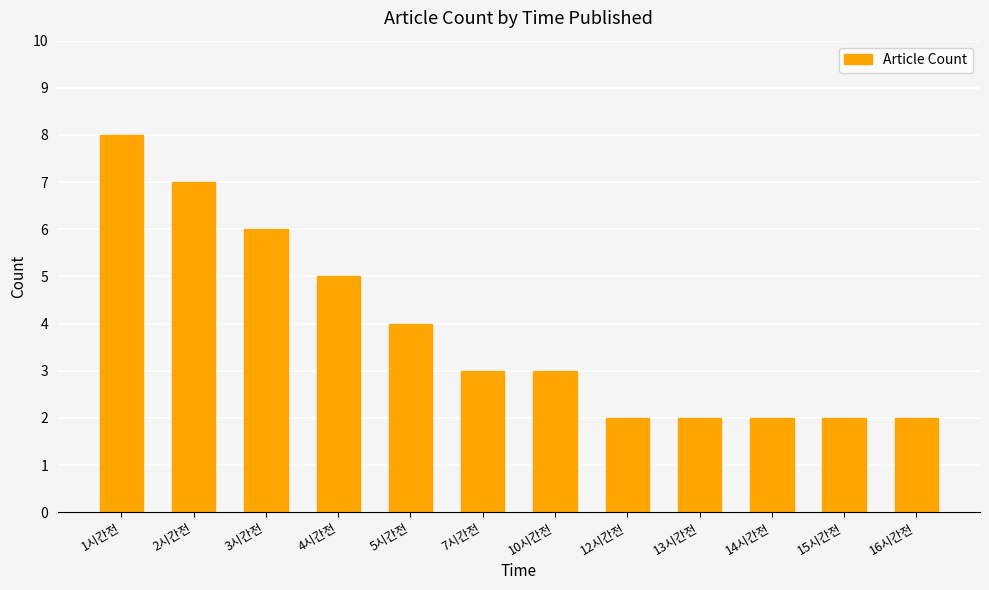

What value does the data have at 15시간전?

2